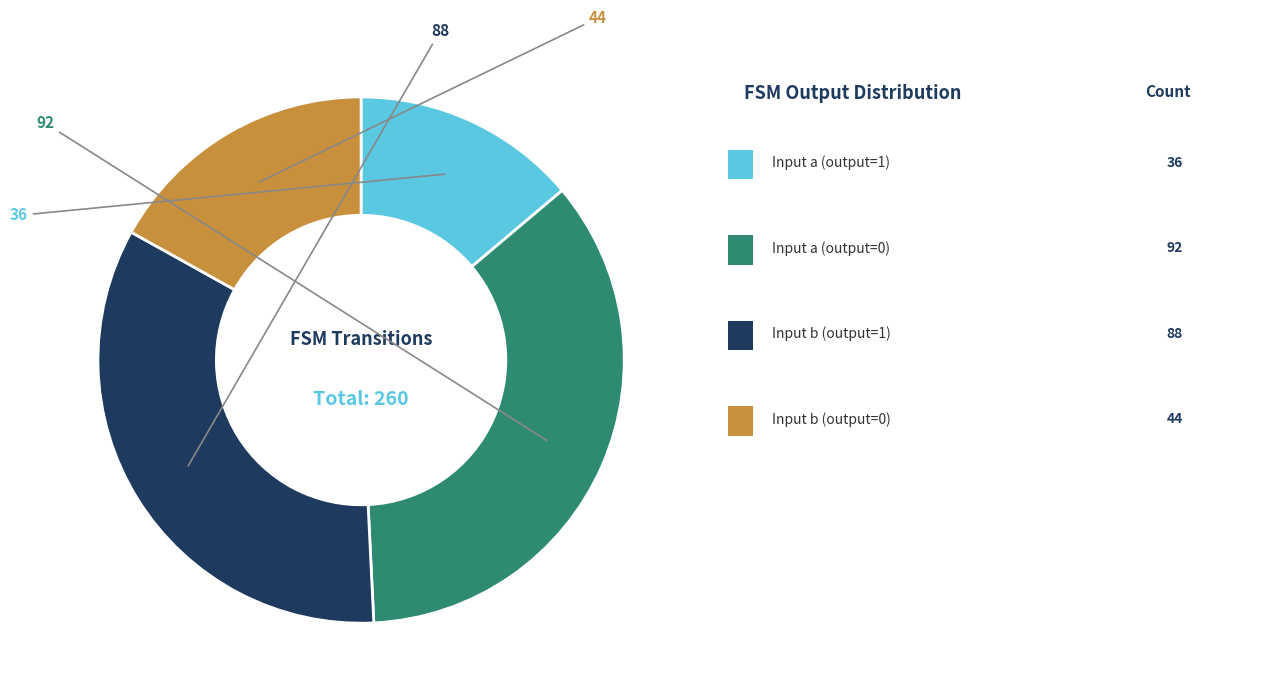

Does any single category account for the majority?

No